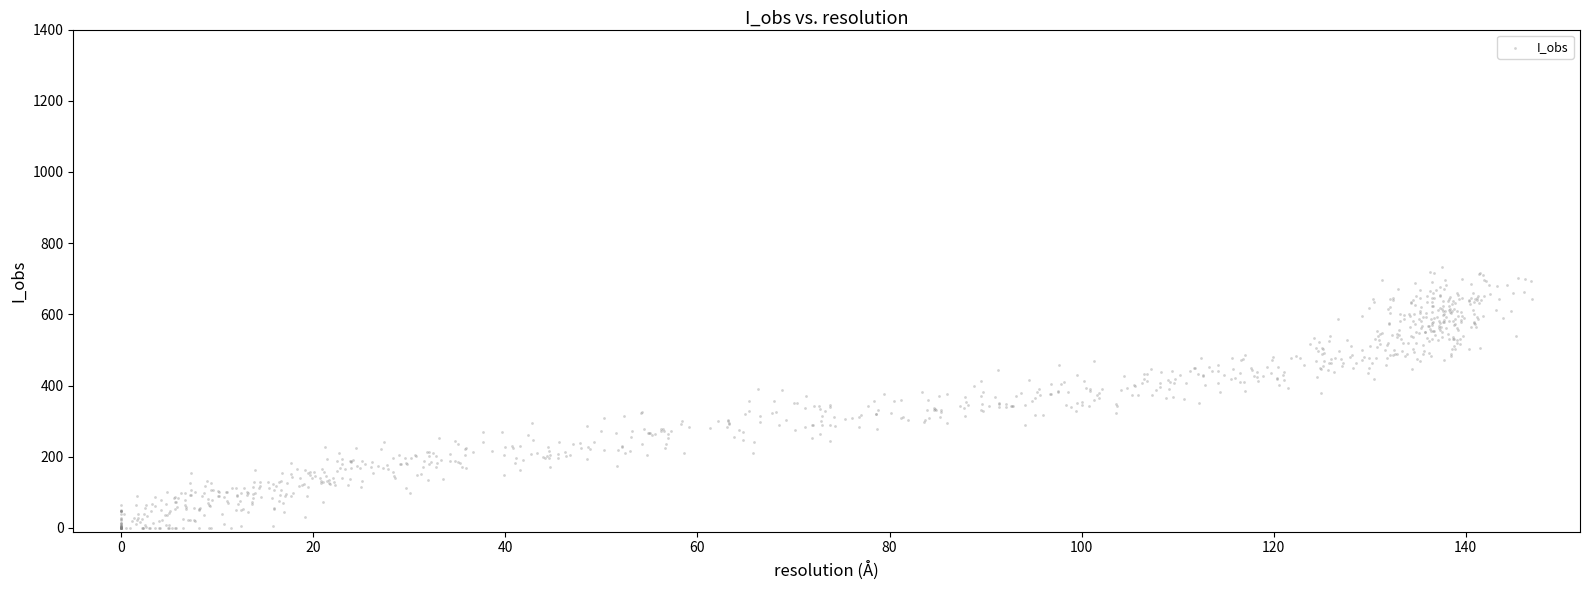

What is the range of Y values (max minus min)?

732.1